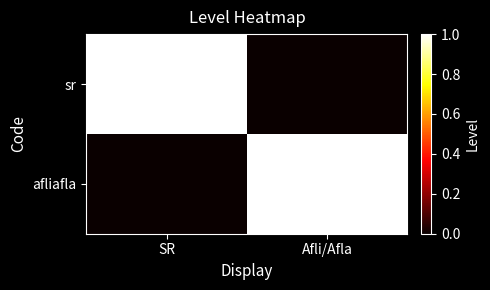

Reading left to right, extract all data points from this chart.

sr: SR=1	Afli/Afla=0
afliafla: SR=0	Afli/Afla=1